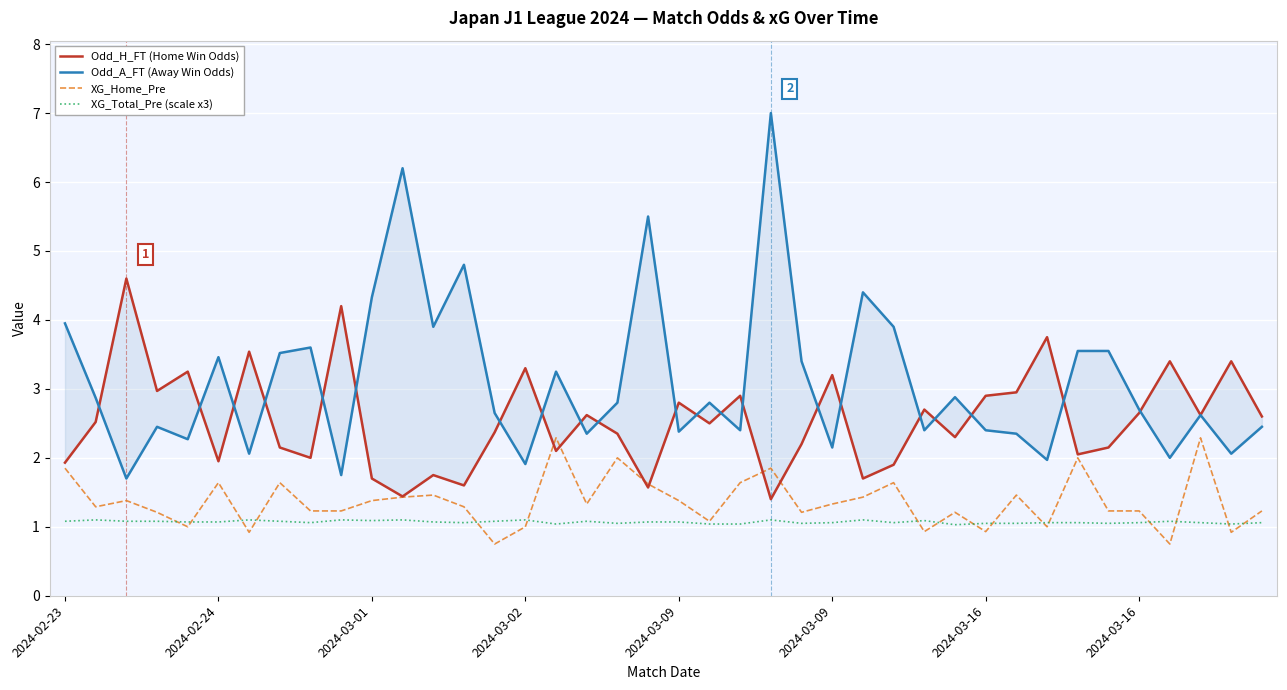

At which category is the sum across all series the highest?

23